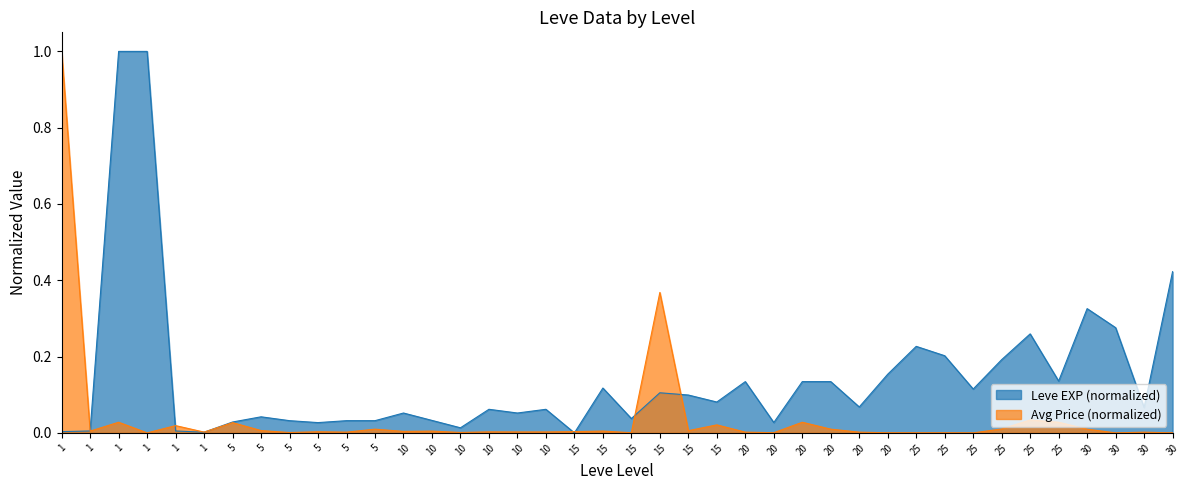

Is the value of Leve EXP at 20 greater than the value of currentAveragePrice at 20?

Yes